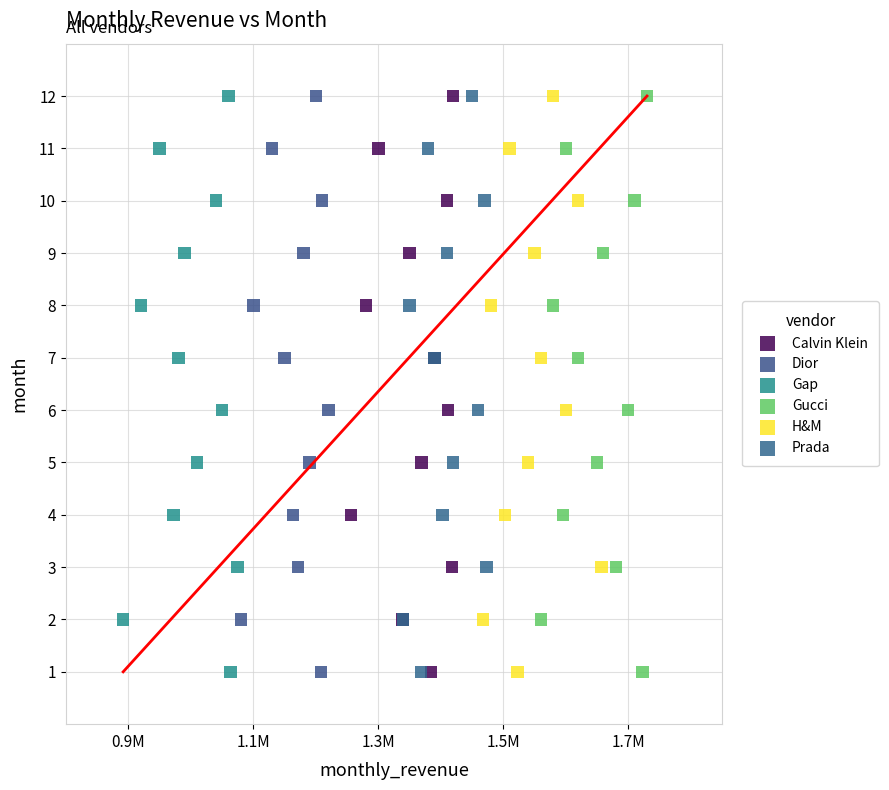

What are all the series names shown in the legend?

Calvin Klein, Dior, Gap, Gucci, H&M, Prada